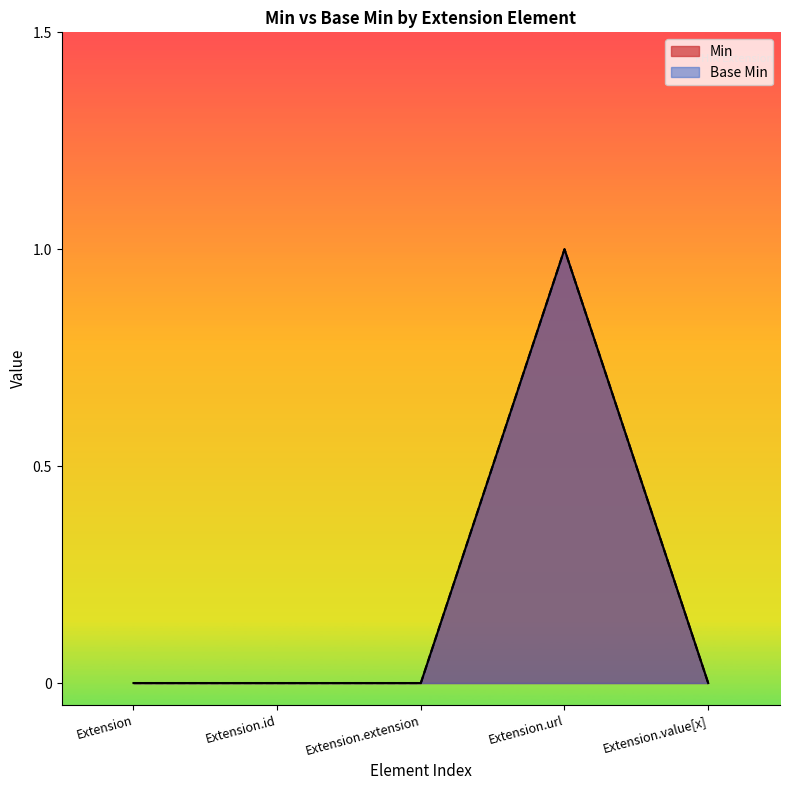

True or false: Min has more than 0 interior local peaks.

True